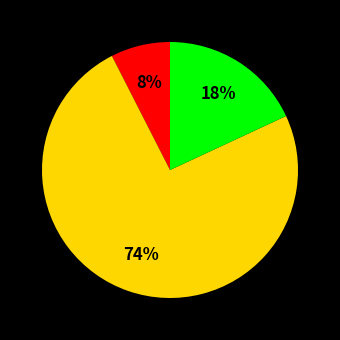

Is there any slice that represents more than half of the pie?

Yes